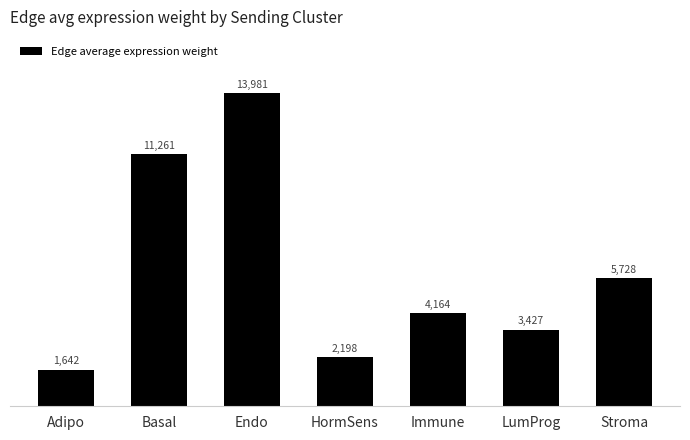

True or false: the data shows 5728.2 at Stroma.

True